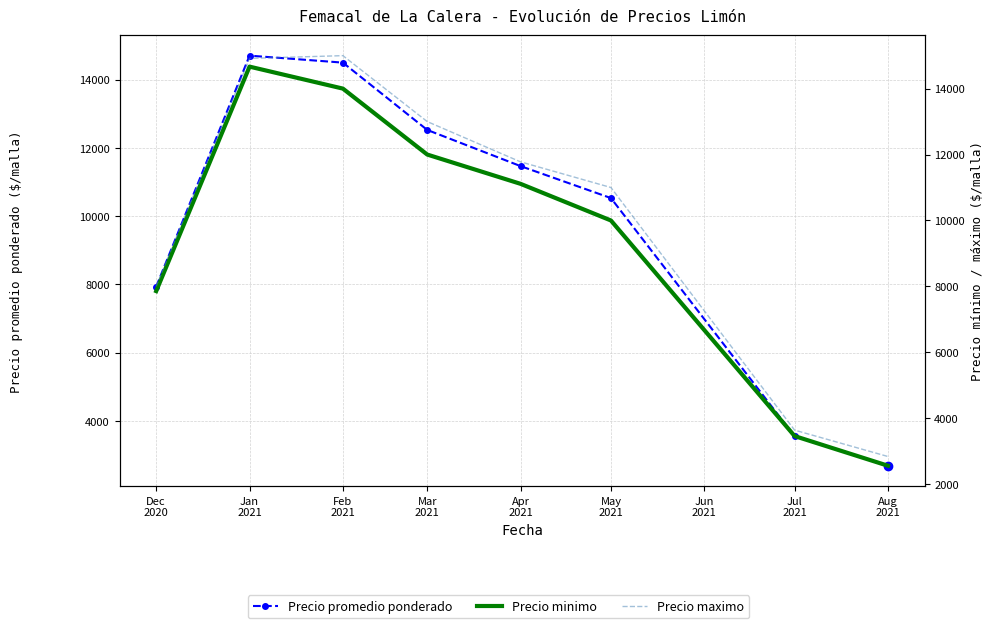

True or false: Precio promedio ponderado and Precio minimo cross at least once.

False